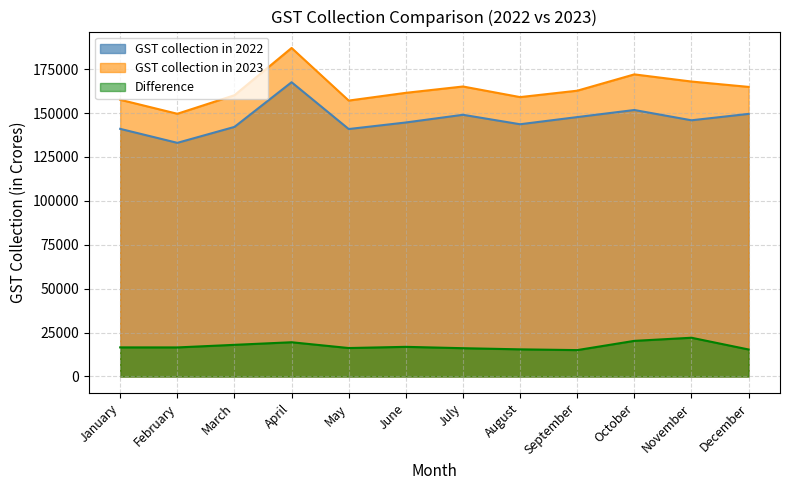

Reading left to right, what are all the values shown in this chart?

GST collection in 2022: January=140986	February=133026	March=142095	April=167540	May=140885	June=144616	July=148995	August=143612	September=147686	October=151718	November=145867	December=149507
GST collection in 2023: January=157554	February=149577	March=160122	April=187035	May=157090	June=161497	July=165105	August=159068	September=162712	October=172003	November=167929	December=164882
Difference: January=16568	February=16551	March=18027	April=19495	May=16205	June=16881	July=16110	August=15456	September=15026	October=20285	November=22062	December=15375